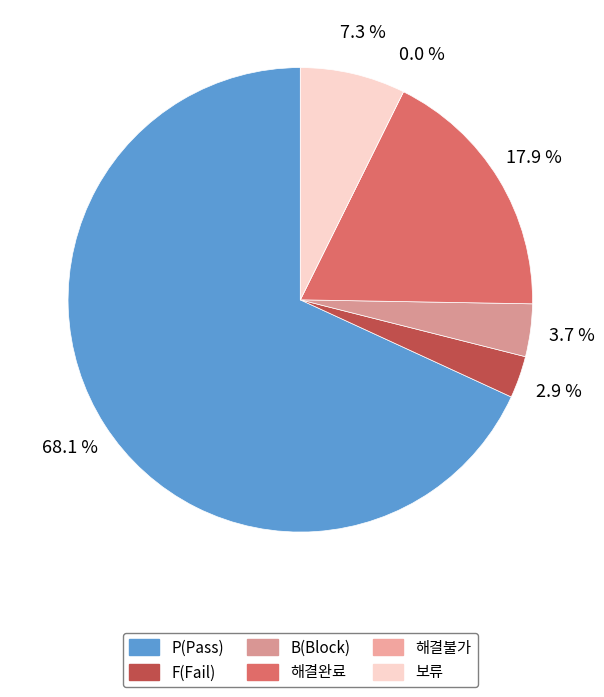

Combined, do P(Pass) and B(Block) account for over 50%?

Yes